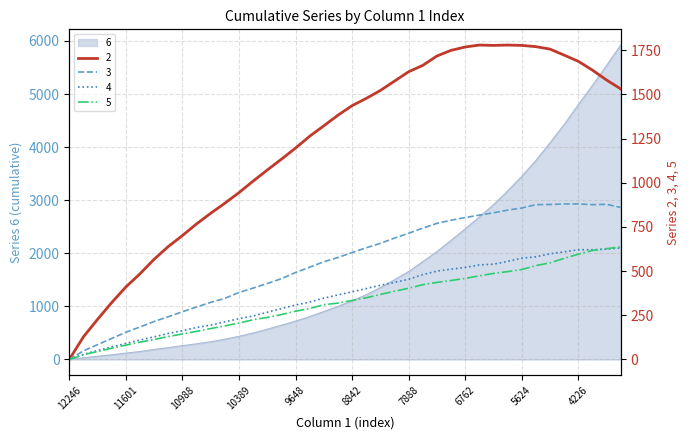

How many distinct data groups are displayed?

5